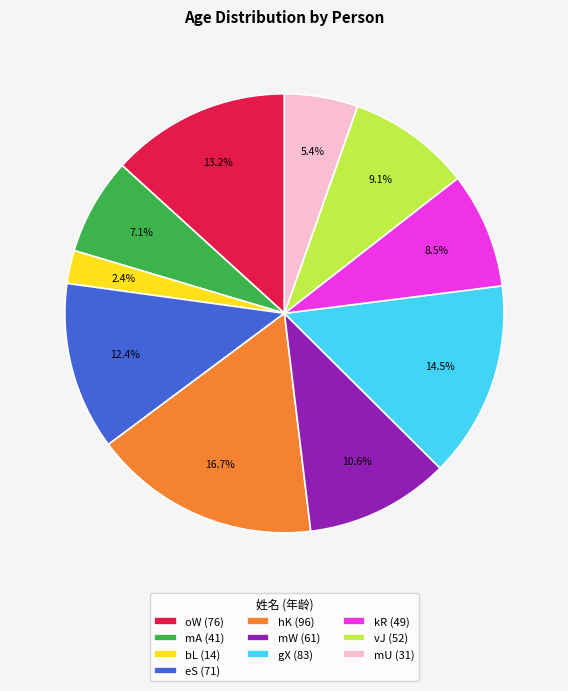

How much of the chart is everything except bL?

97.6%